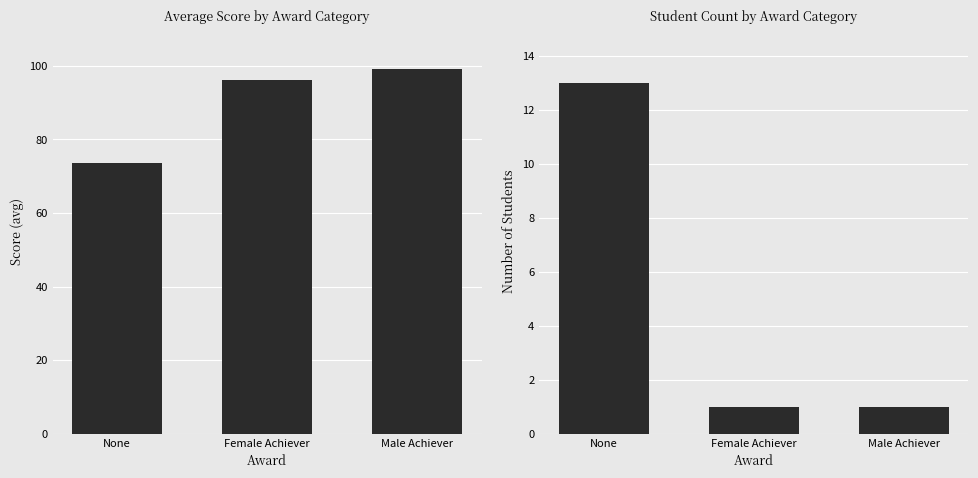

Which series has the largest total across all categories?

Score